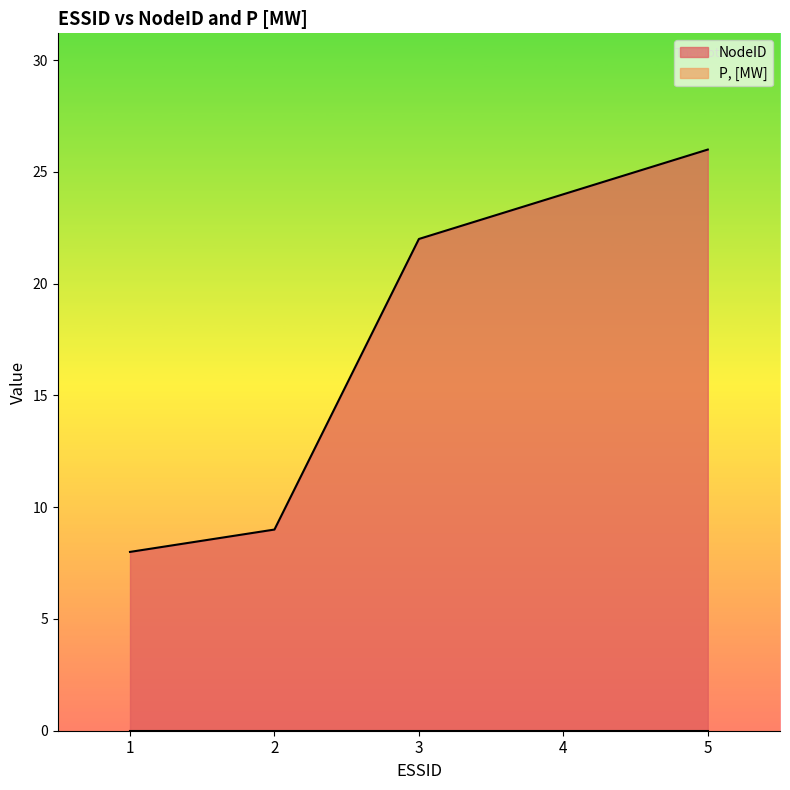

List the labels in order of value, largest first.

5, 4, 3, 2, 1